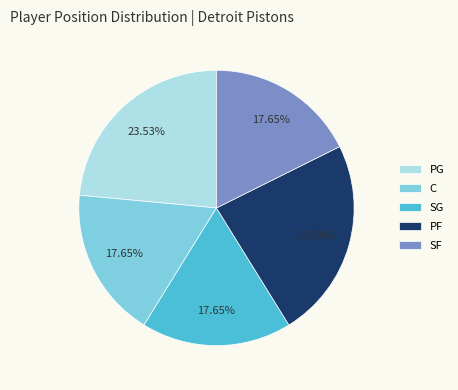

Approximately how many times larger is the value at SG compared to C?

1.0